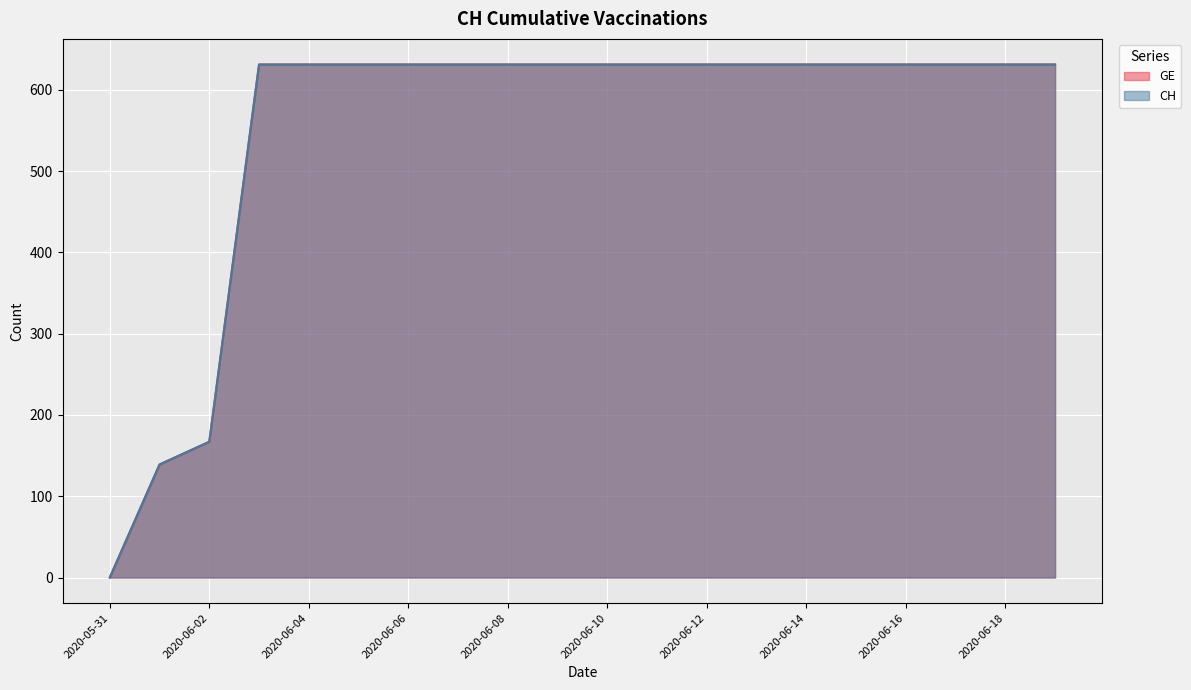

Is the value of GE at 2020-06-05 greater than the value of CH at 2020-06-03?

No